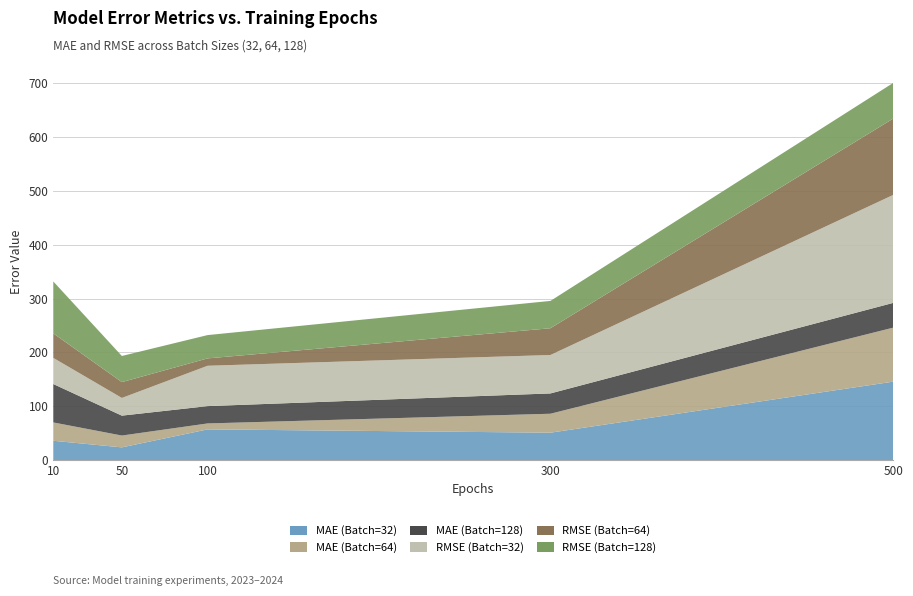

Reading left to right, extract all data points from this chart.

MAE (Batch=32): 35.7	23.5	56.9	50.8	145.7
MAE (Batch=64): 34.1	22.0	11.1	35.2	100.4
MAE (Batch=128): 71.4	37.0	32.2	37.8	46.0
RMSE (Batch=32): 48.6	32.9	75.0	71.5	200.7
RMSE (Batch=64): 45.5	29.4	13.7	49.7	142.0
RMSE (Batch=128): 96.6	48.6	43.3	50.8	66.3